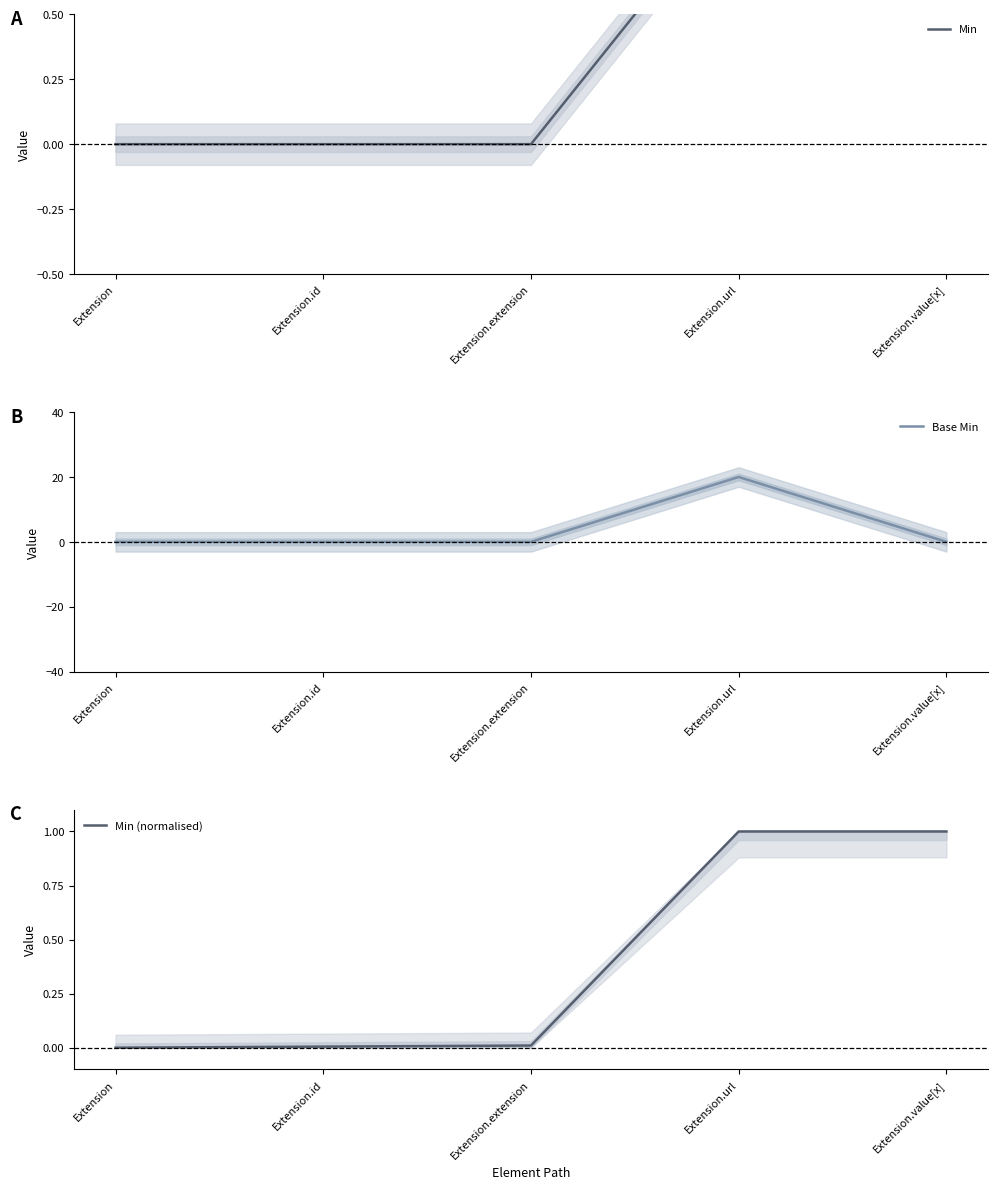

What are all the series names shown in the legend?

Min, Base Min, Min (normalised)